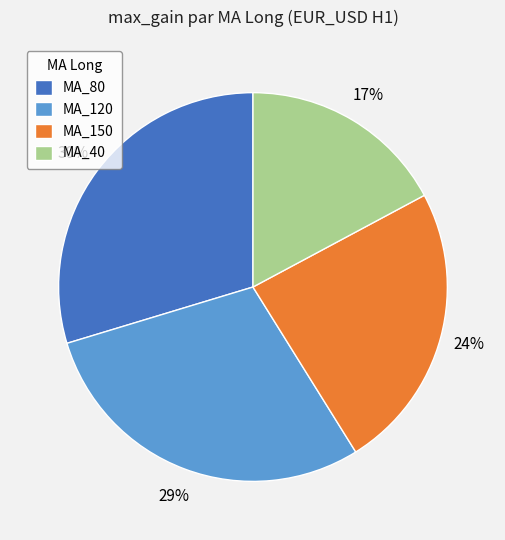

To the nearest percent, what portion does MA_40 represent?

17%